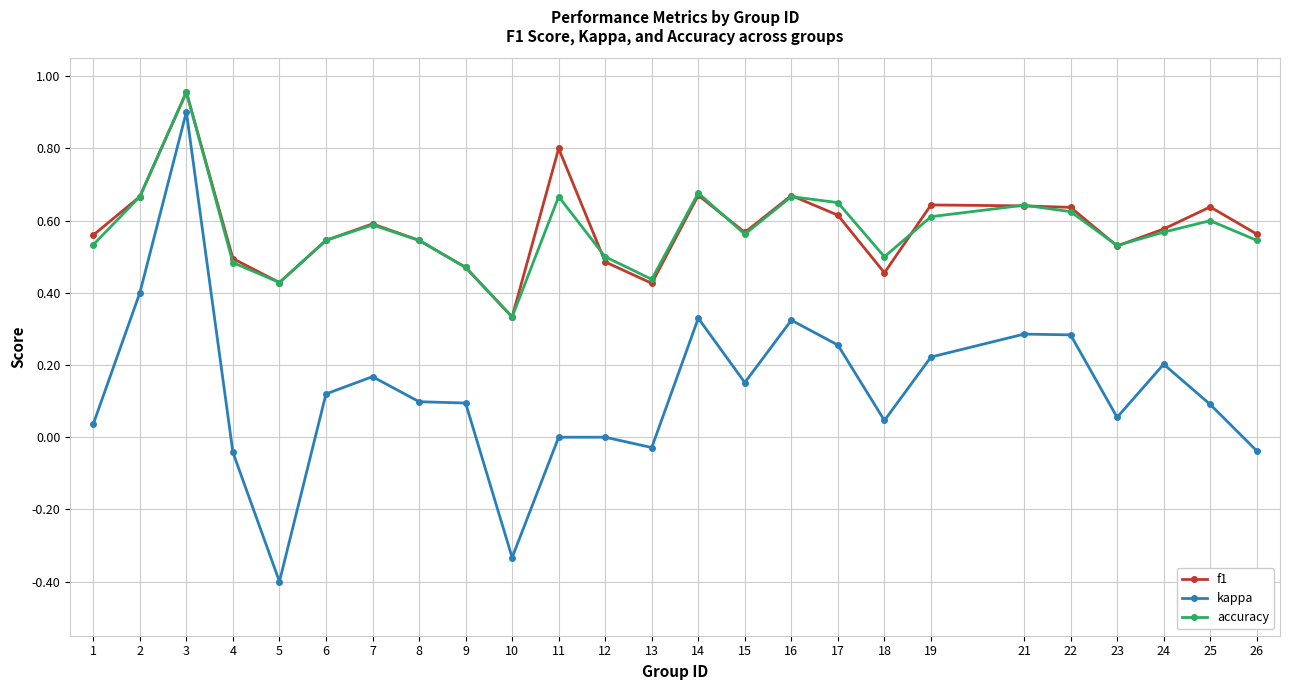

Where is the first local minimum for kappa?

5